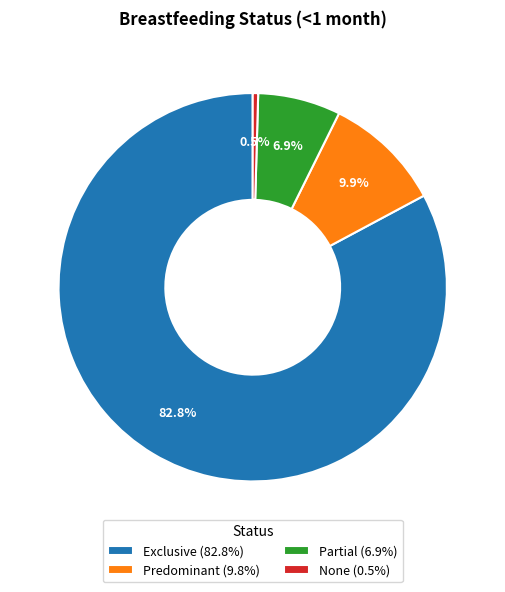

To the nearest percent, what is the difference between the largest and smallest slice percentages?

82%